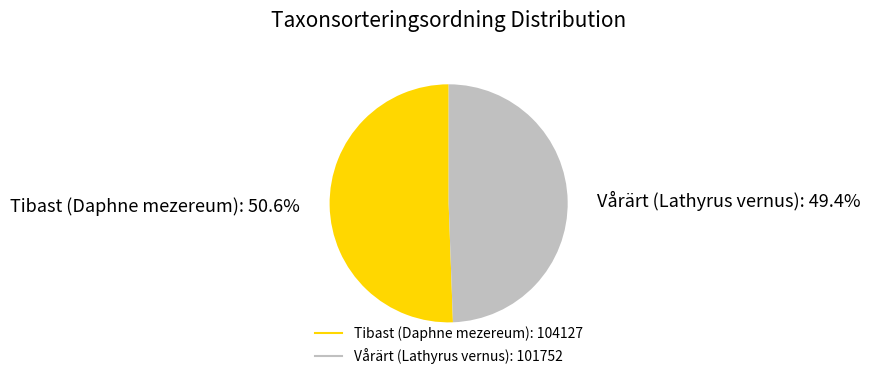

What is the ratio of the value at Vårärt (Lathyrus vernus) to the value at Tibast (Daphne mezereum)?

1.0